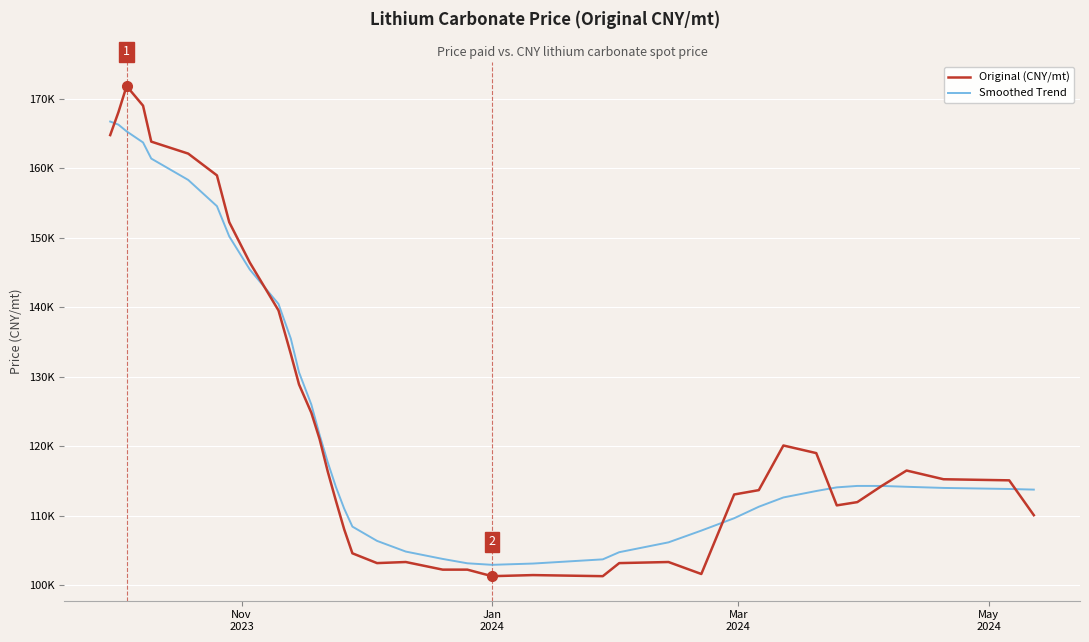

Does the chart have visible grid lines?

Yes